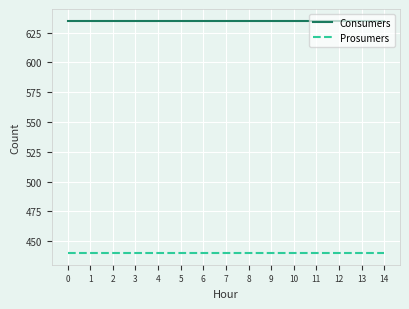

Rank the series at 8 from lowest to highest value.

Prosumers, Consumers